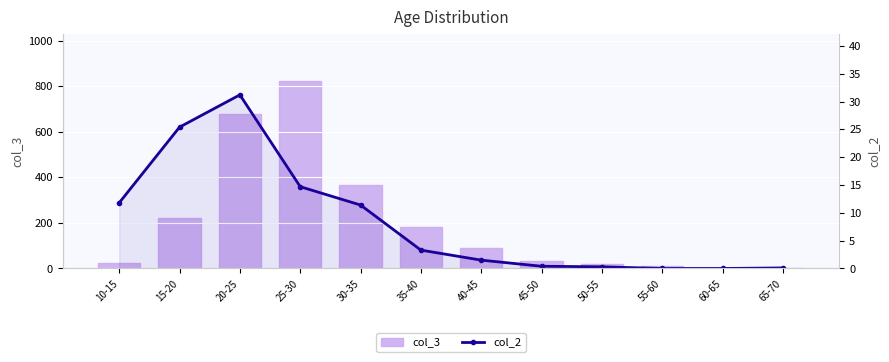

The value of col_2 at 60-65 is 14.6. True or false?

False